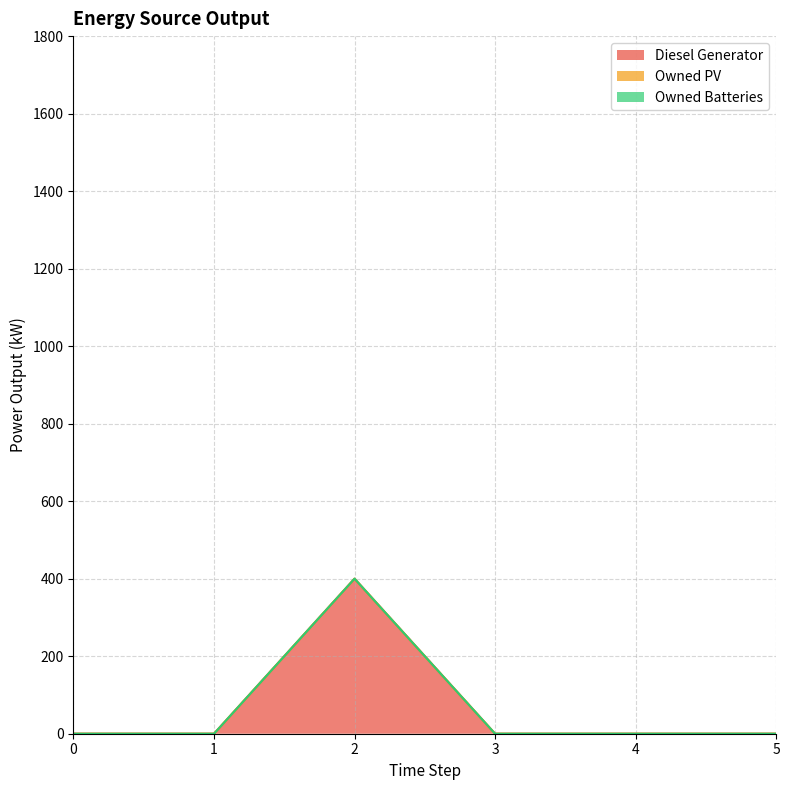

The value of Diesel Generator at 5 is 260. True or false?

False